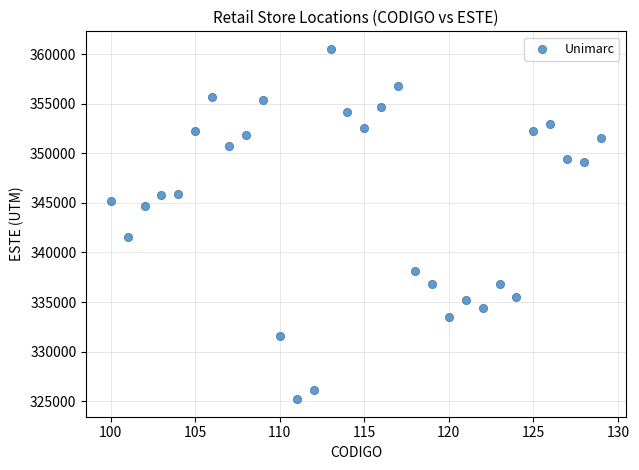

What Y value in the scatter plot is closest to 342864?

341557